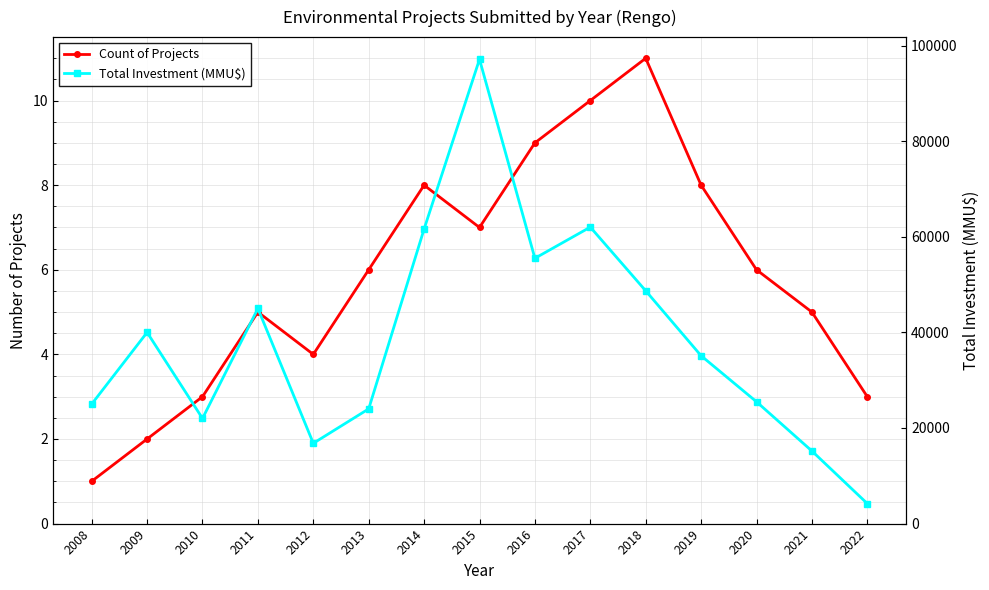

What is the spread (max minus min) of values at 2020?

25481